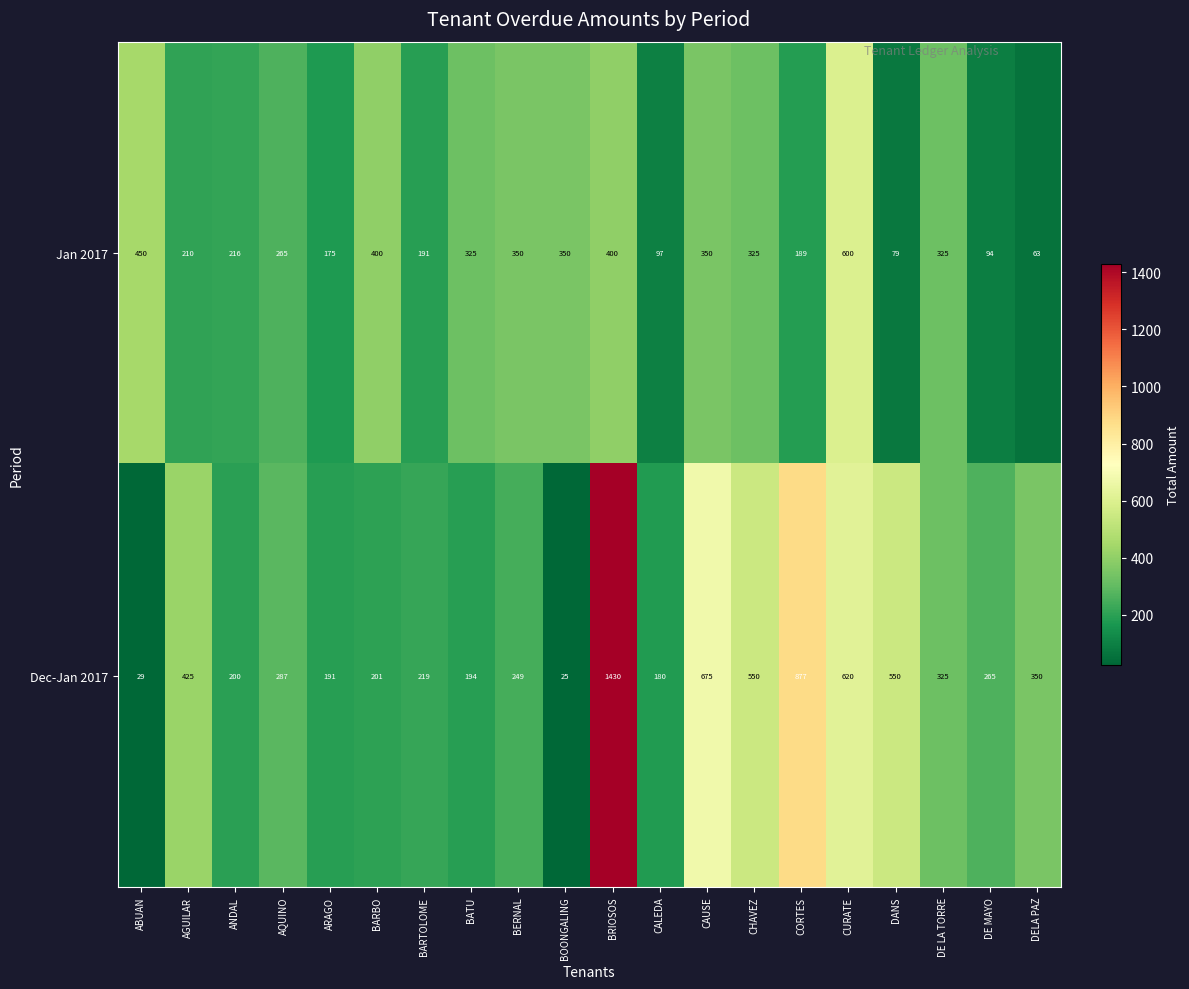

True or false: Jan 2017 has a value of 265 at AQUINO.

True